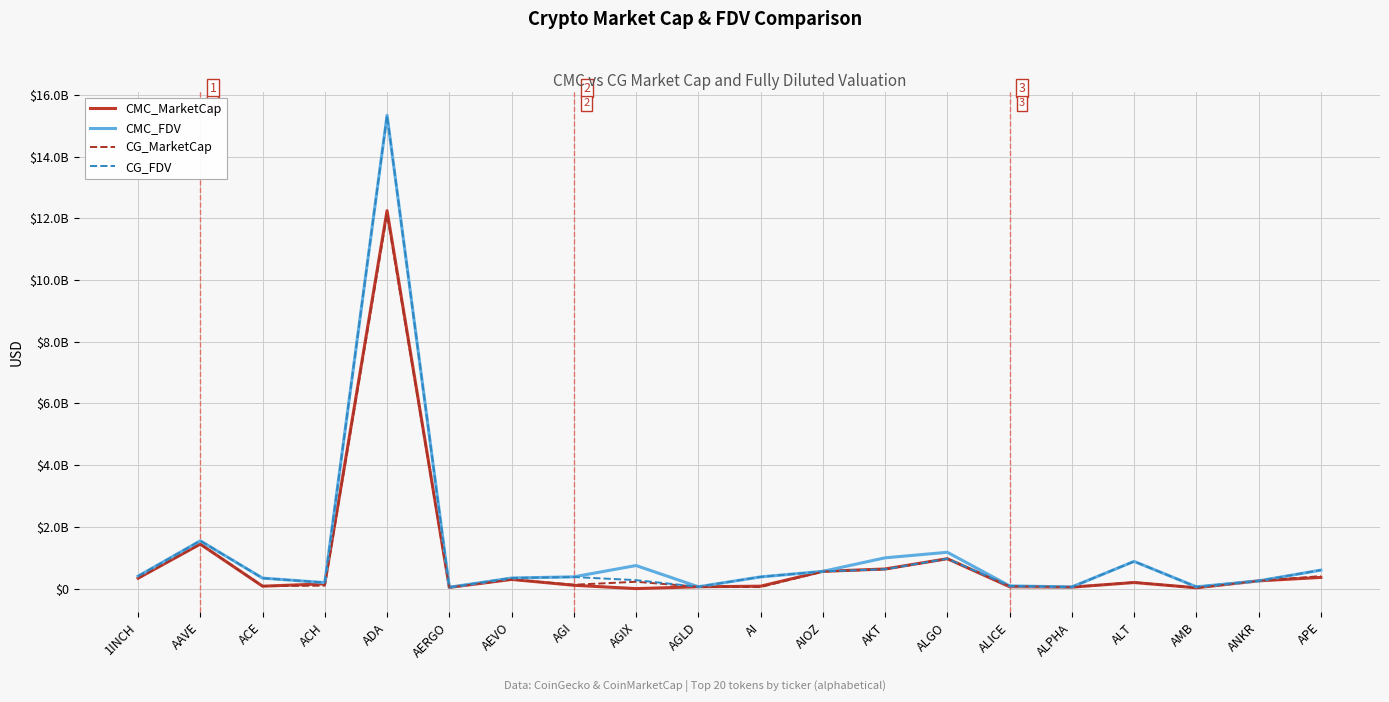

At which category is the sum across all series the highest?

ADA